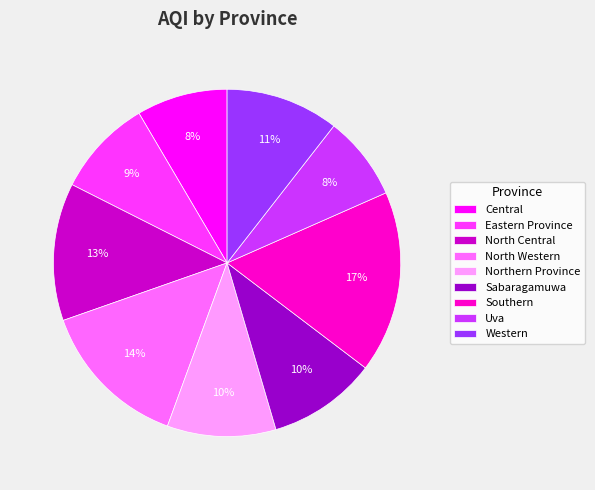

Does Western represent more than half of the total?

No